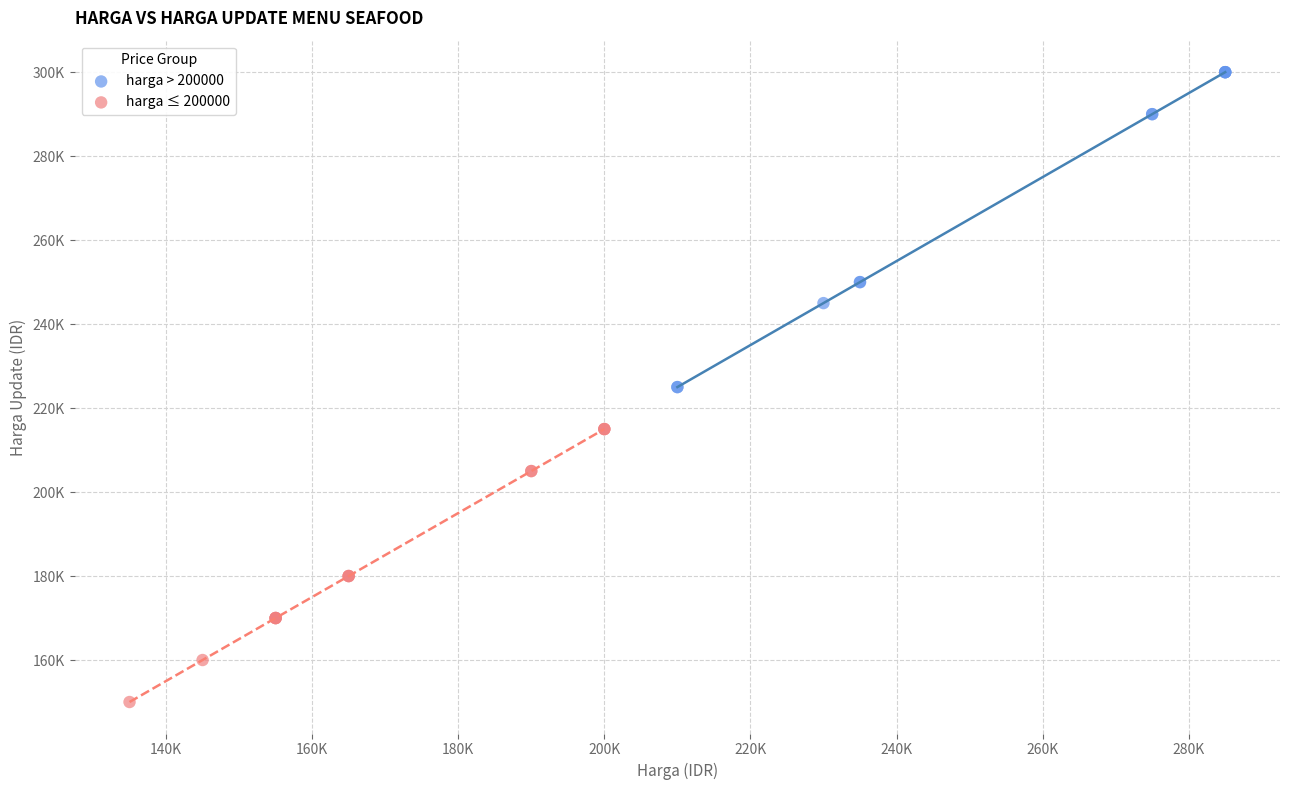

Which series contains the highest Y value?

harga > 200000